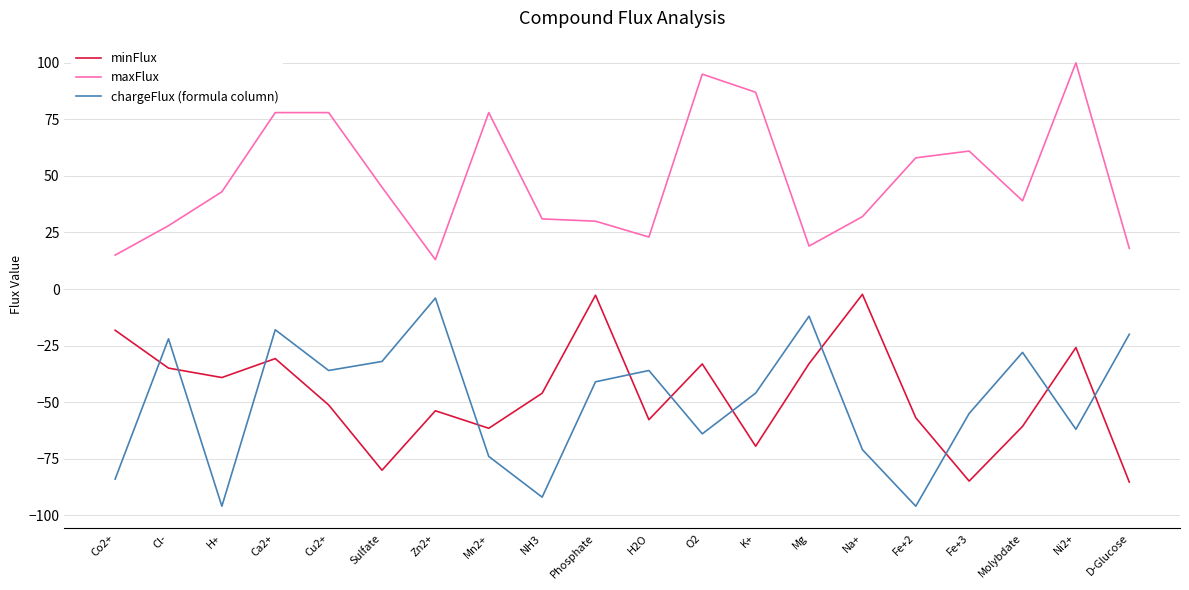

What value does the maxFlux series have at O2?

95.0